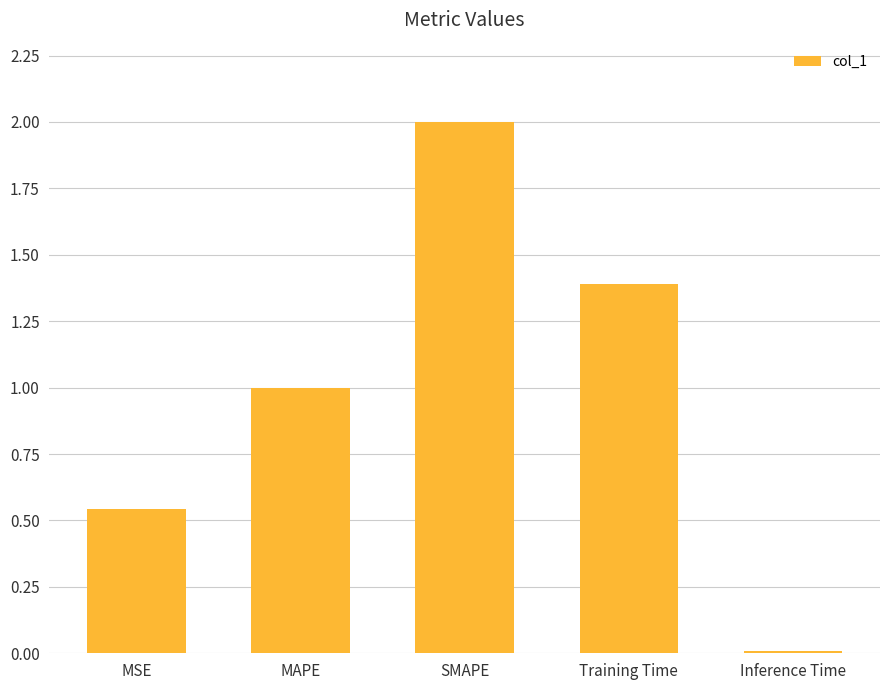

Is it true that the value at MAPE is 1.0?

True